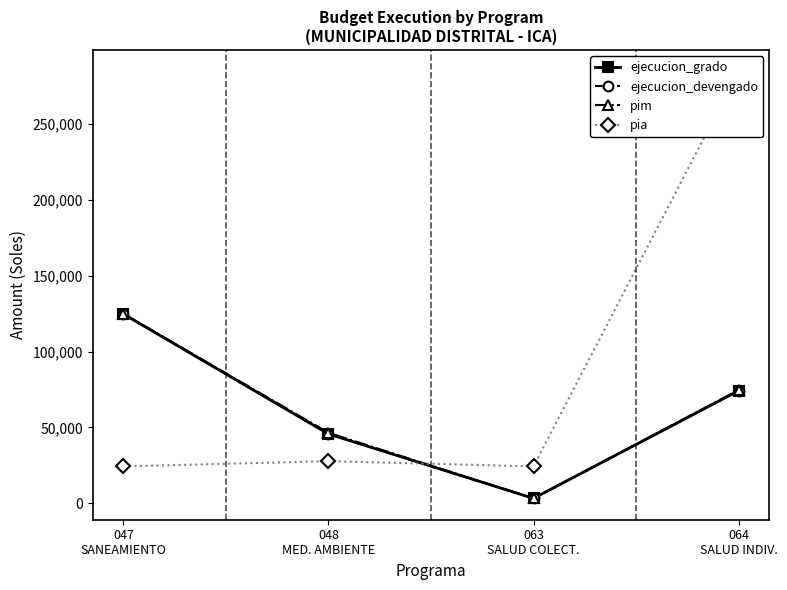

What is the difference between the maximum and second lowest values in the pim series?

78499